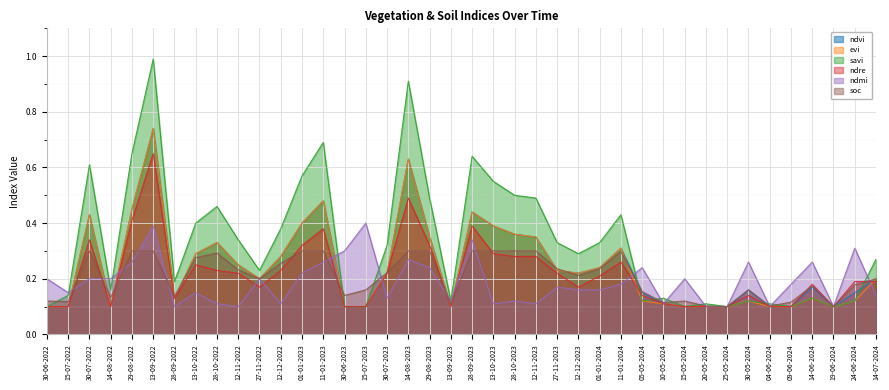

How many lines are shown in the chart?

6